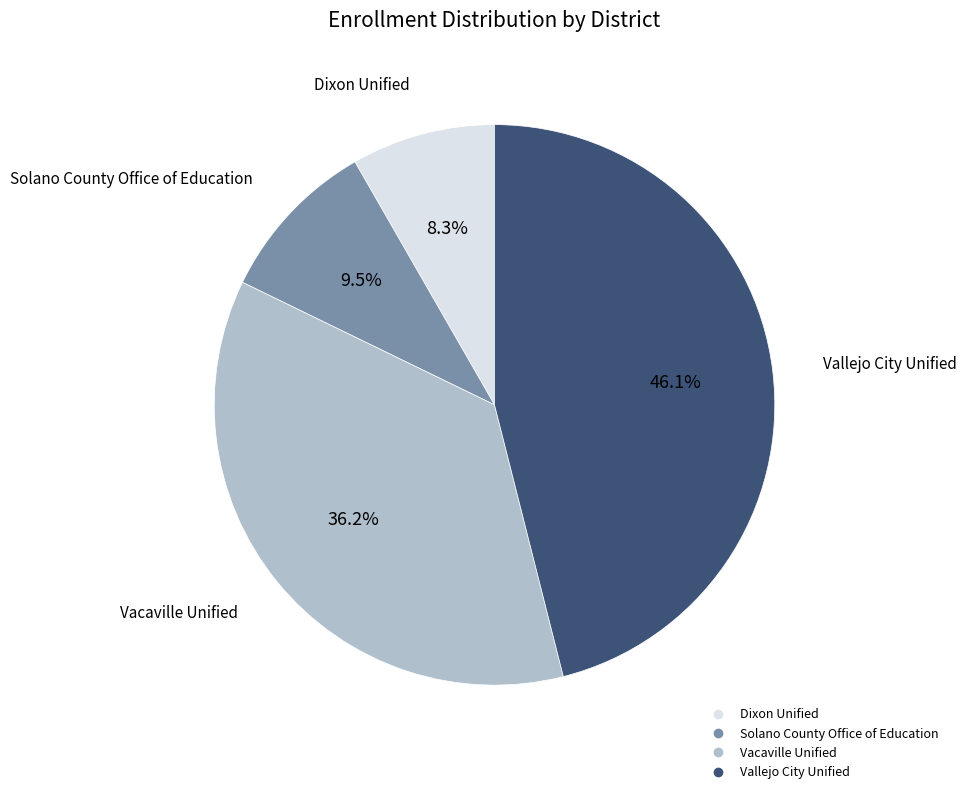

What is the ratio of the value at Solano County Office of Education to the value at Dixon Unified?

1.1